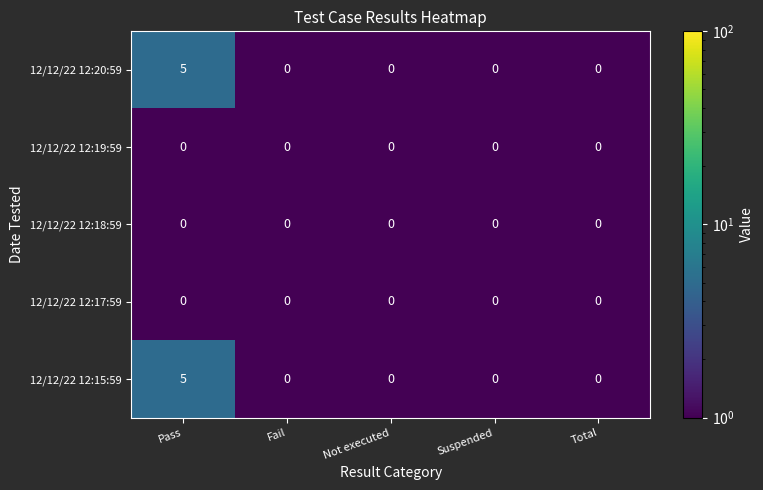

At which category is the sum across all series the highest?

Pass